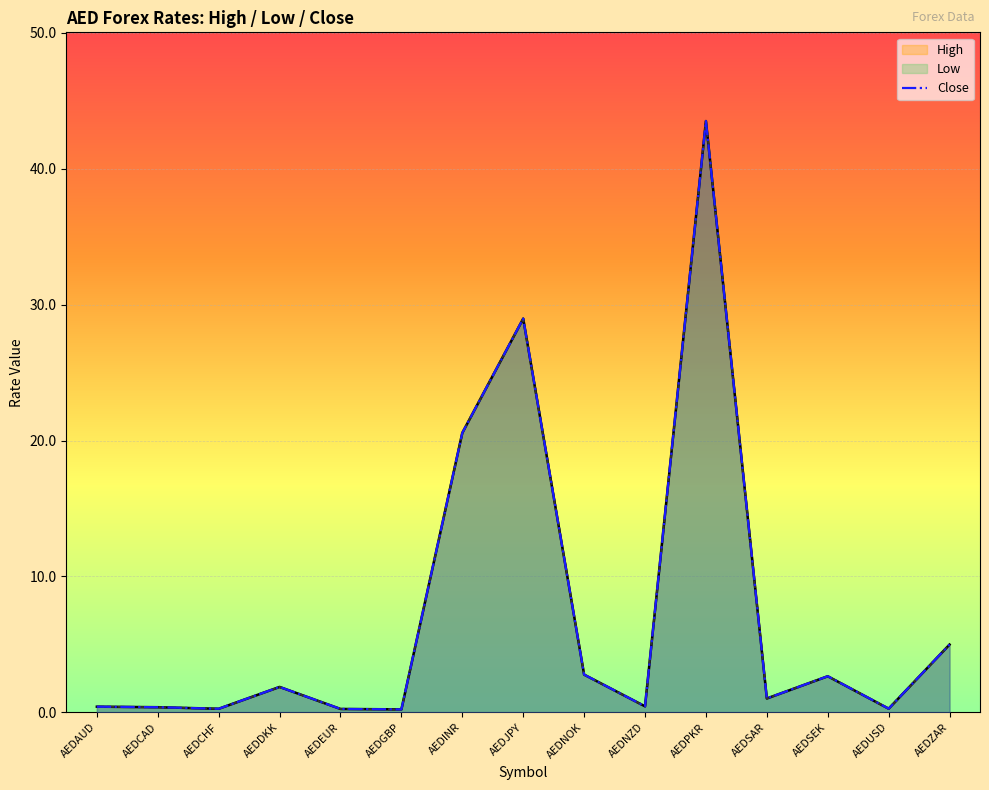

At which category does the chart reach its peak across all series?

AEDPKR